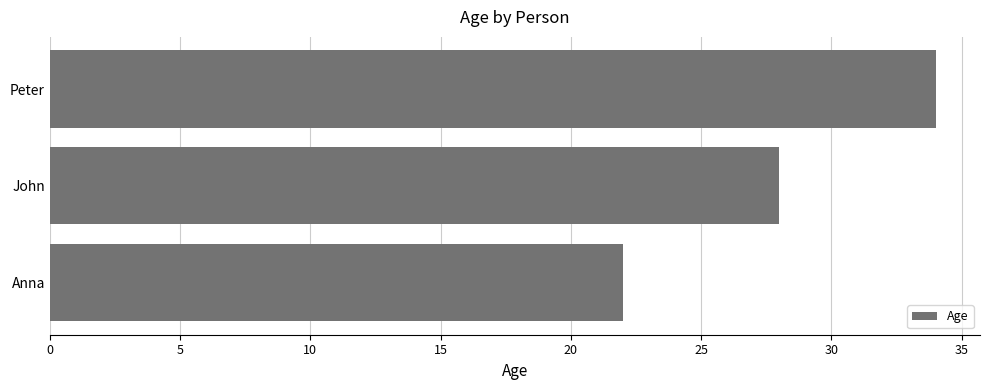

Reading top to bottom, list all the values displayed in this chart.

34	28	22